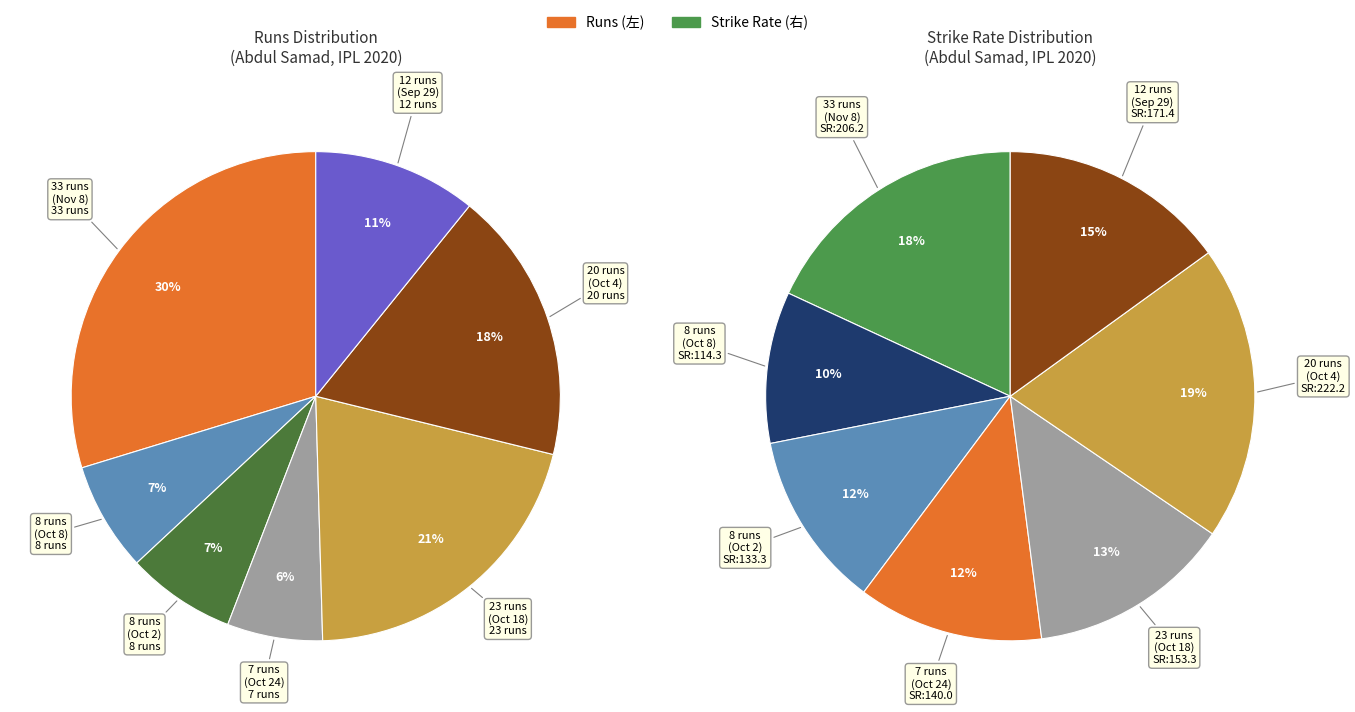

To the nearest percent, what is the difference between the 0 runs
(Oct 31) and 20 runs
(Oct 4) slice percentages?

18%